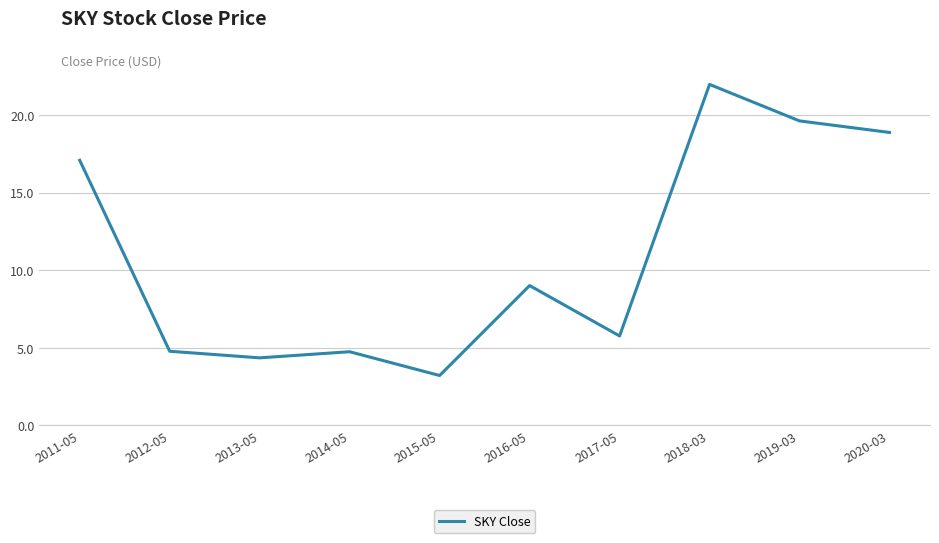

Which has a higher value, 2017-05 or 2018-03?

2018-03